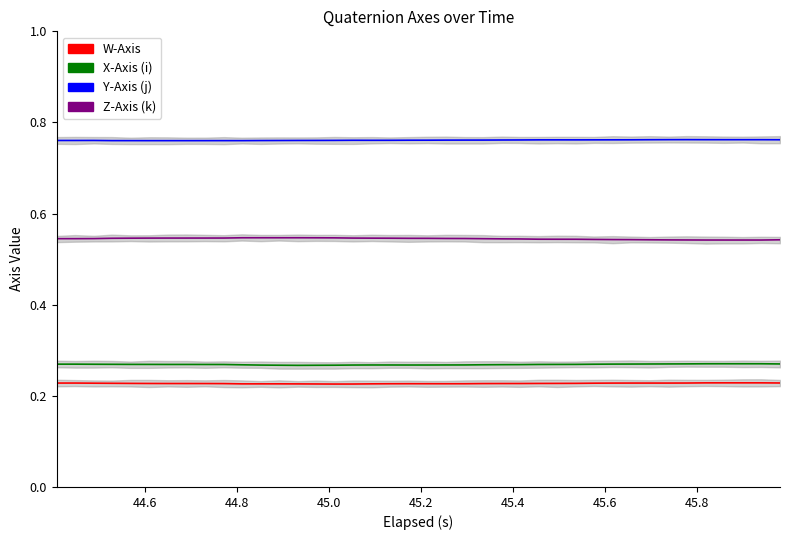

What is the average value of the X-Axis (i) series?

0.3